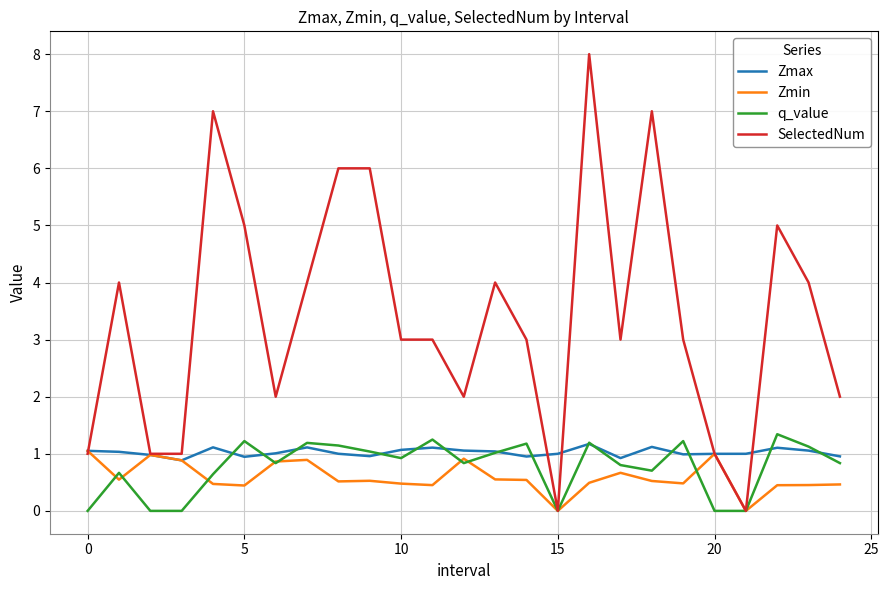

What is the maximum value shown in the chart?

8.0